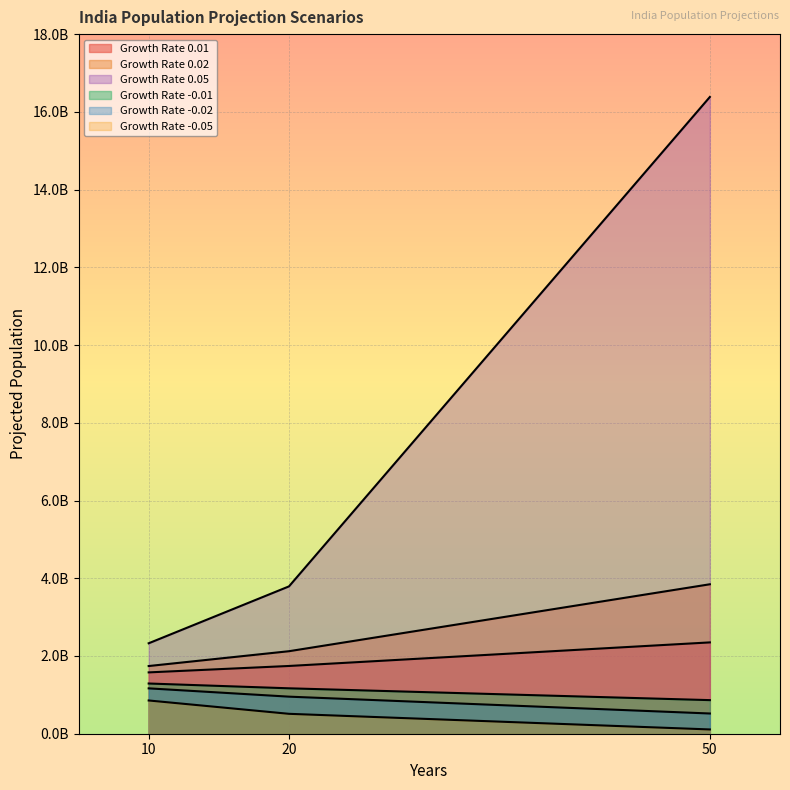

Rank the series by their maximum value, from lowest to highest.

Growth Rate -0.05, Growth Rate -0.02, Growth Rate -0.01, Growth Rate 0.01, Growth Rate 0.02, Growth Rate 0.05